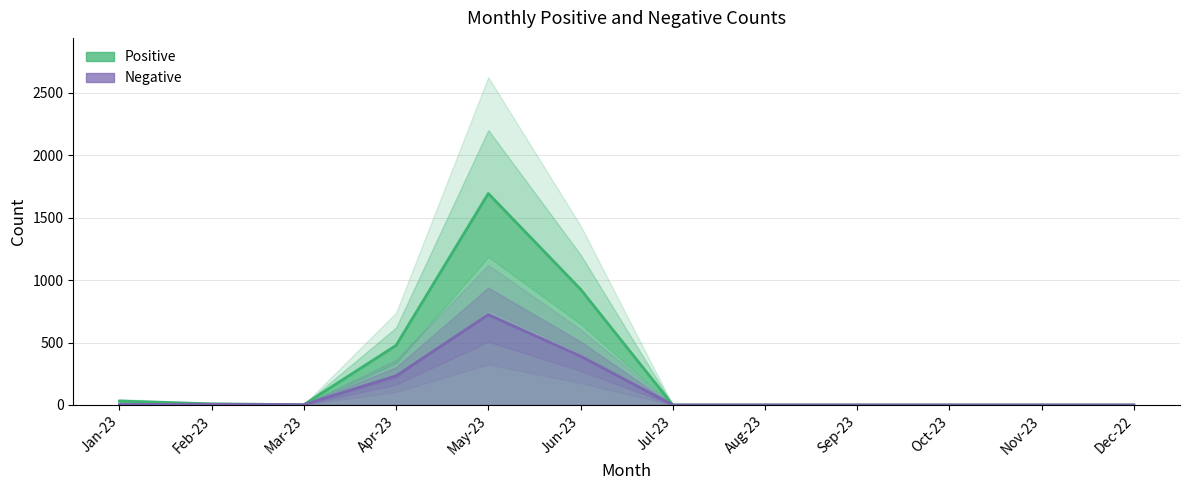

Is the value of Negative at Nov-23 greater than the value of Positive at Jun-23?

No